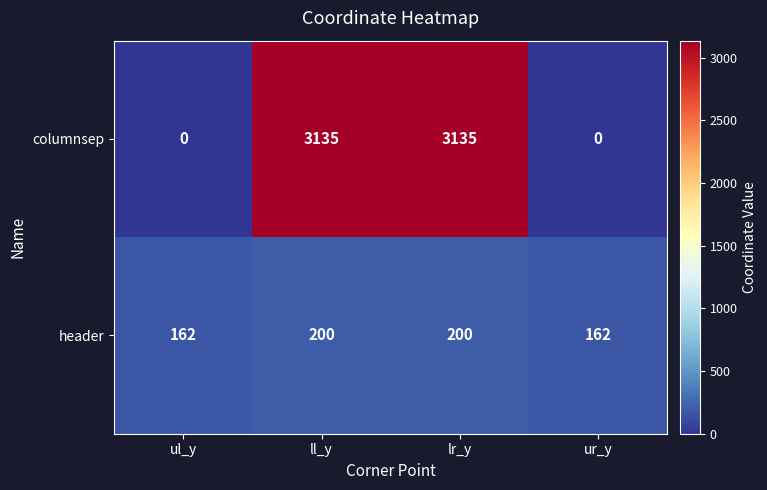

How many header values are between 162 and 200?

4